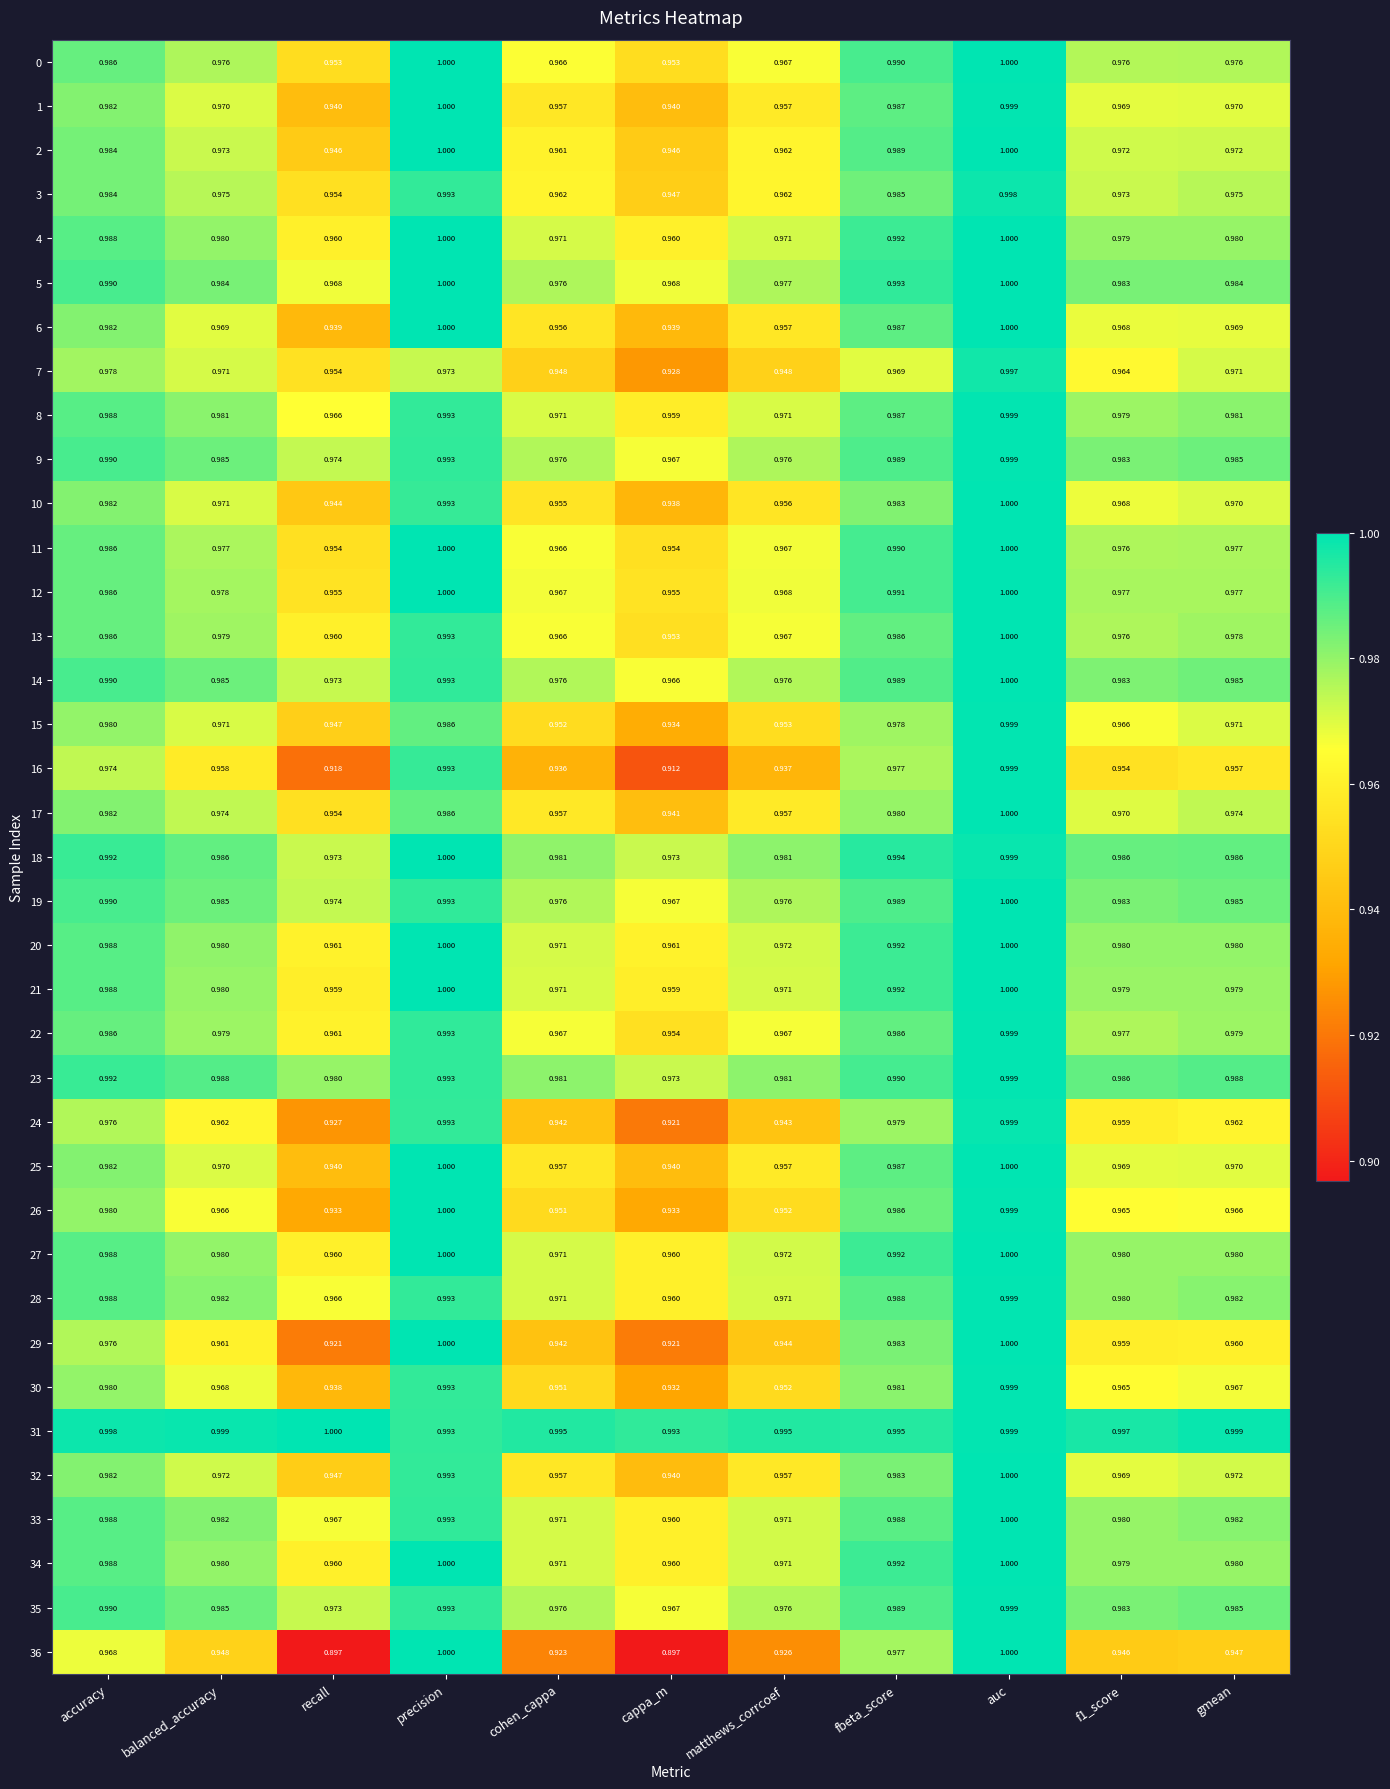

Where is 15 nearest to the value 0?

cappa_m